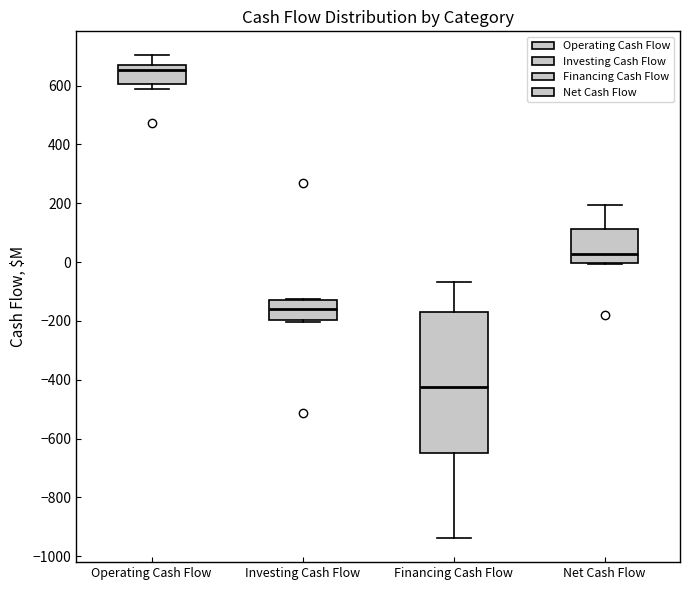

Which box is the tallest, from its lower edge to its upper edge?

Financing Cash Flow